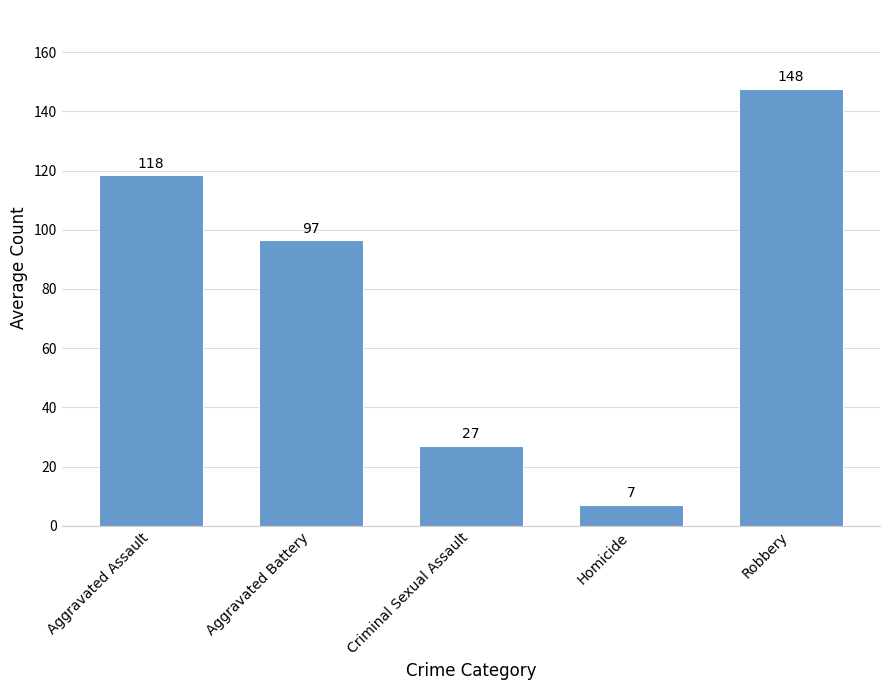

What is the label of the 1st bar from the right?

Robbery